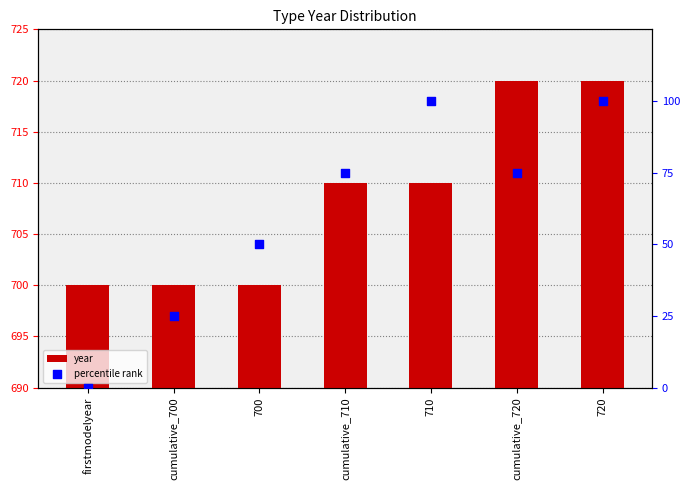

Which series has the largest total across all categories?

year